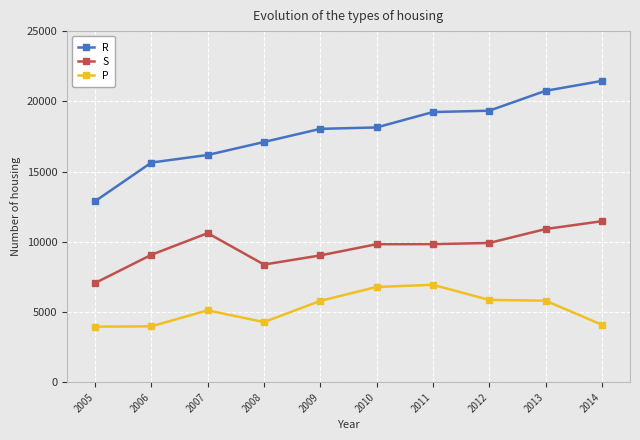

What is the smallest value displayed?

3953